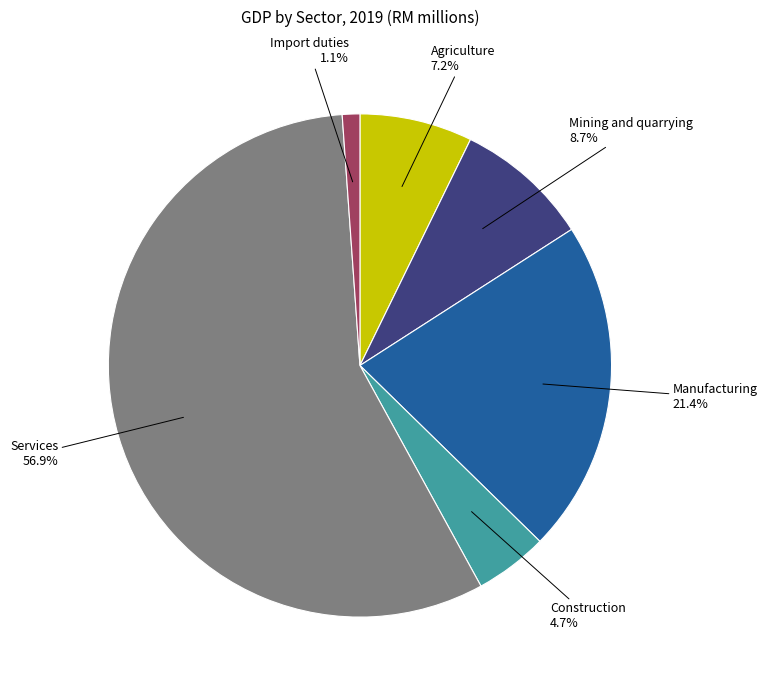

How many slices are in this pie chart?

6